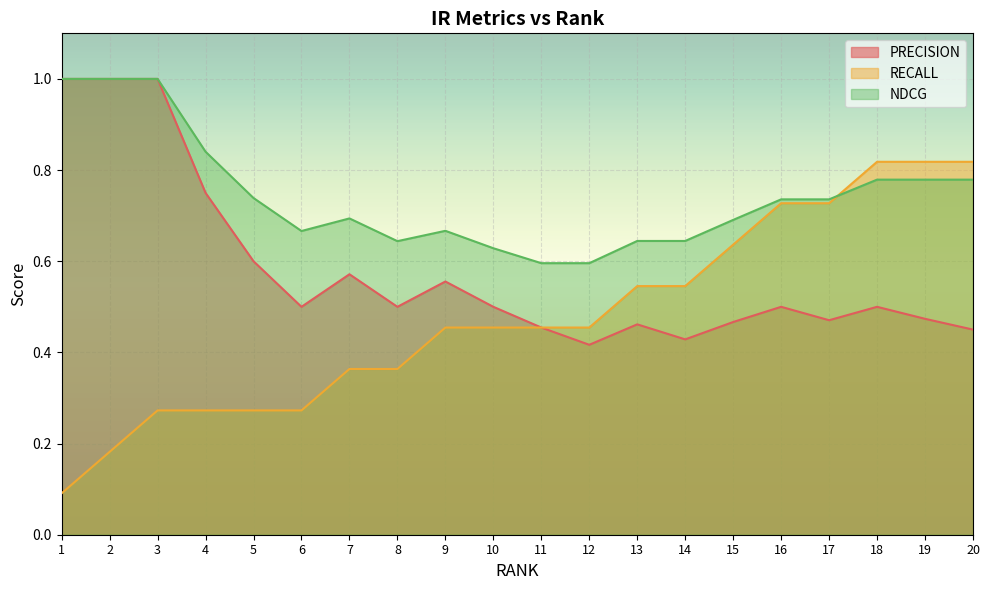

What is the difference between the maximum and second lowest values in the PRECISION series?

0.6